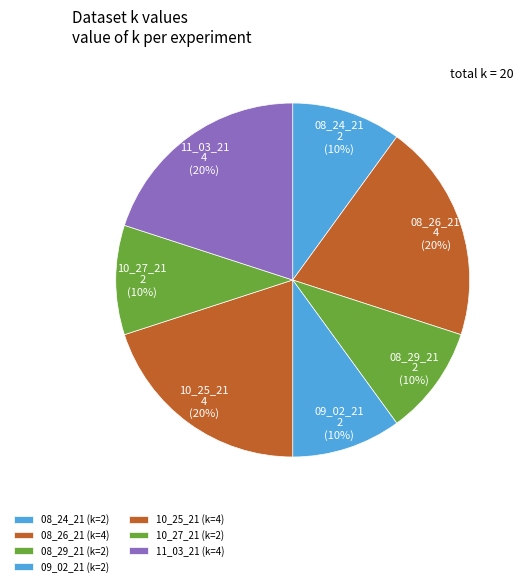

To the nearest percent, what is the difference between the 08_26_21 and 08_29_21 slice percentages?

10%